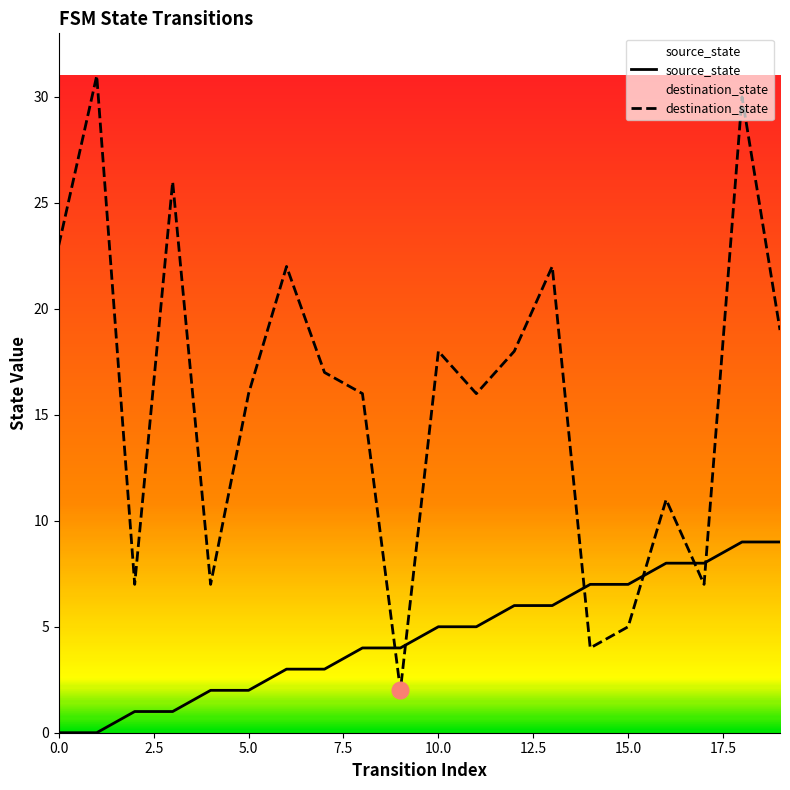

The value of source_state at 2 is 2. True or false?

False